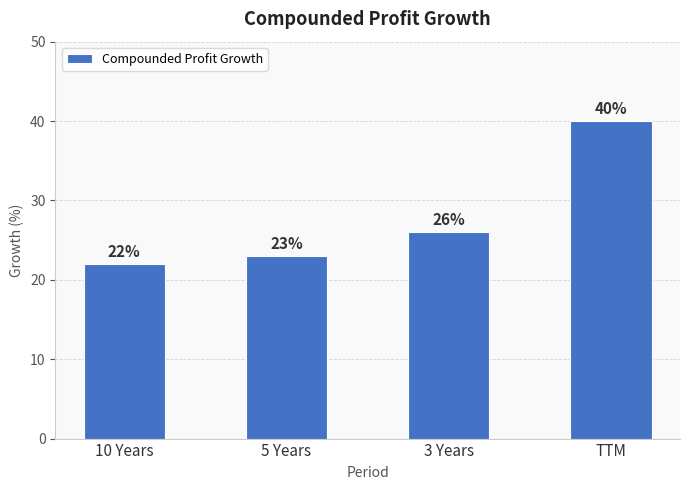

What position from the right is TTM?

1